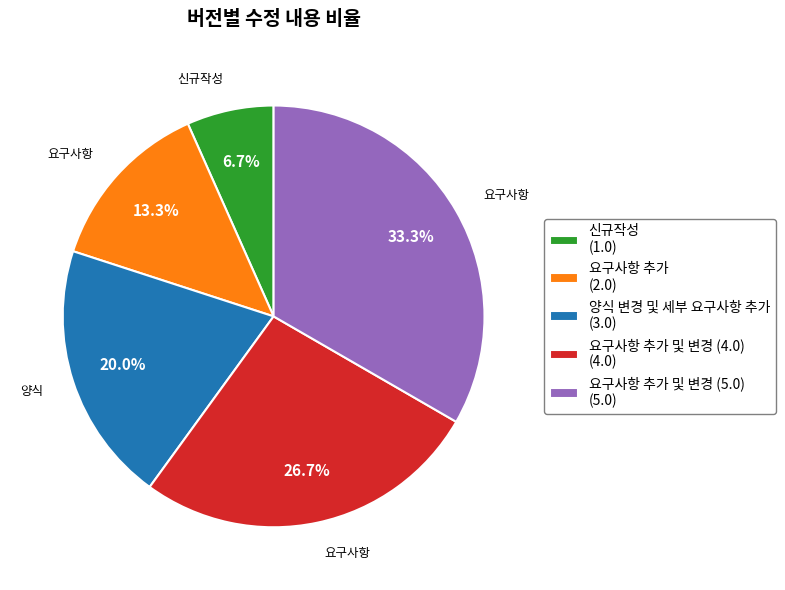

Which category has the smallest portion of the pie?

신규작성 (1.0)